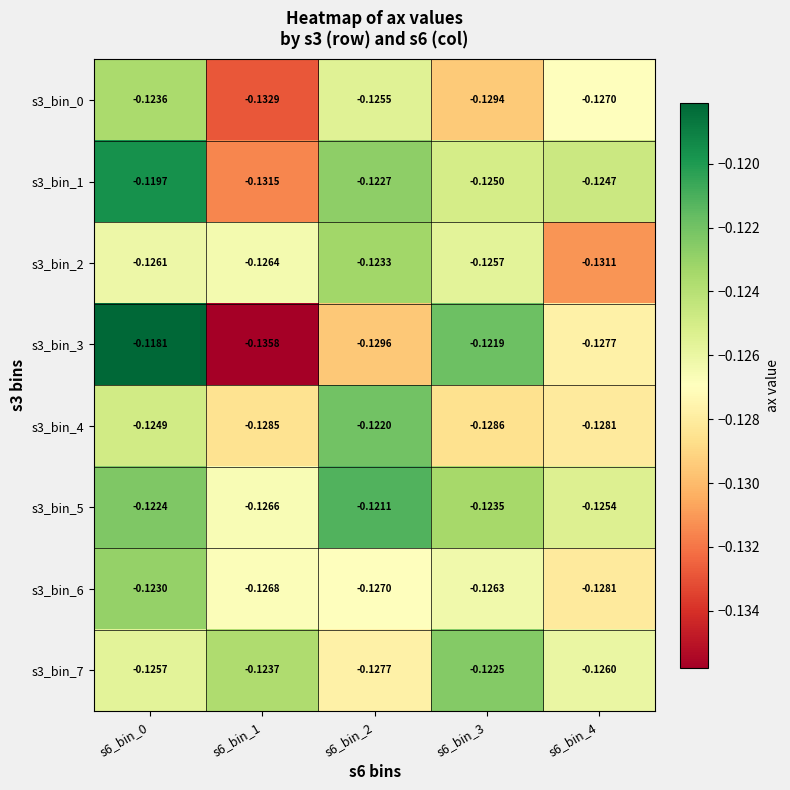

How many data points does each series have?

5